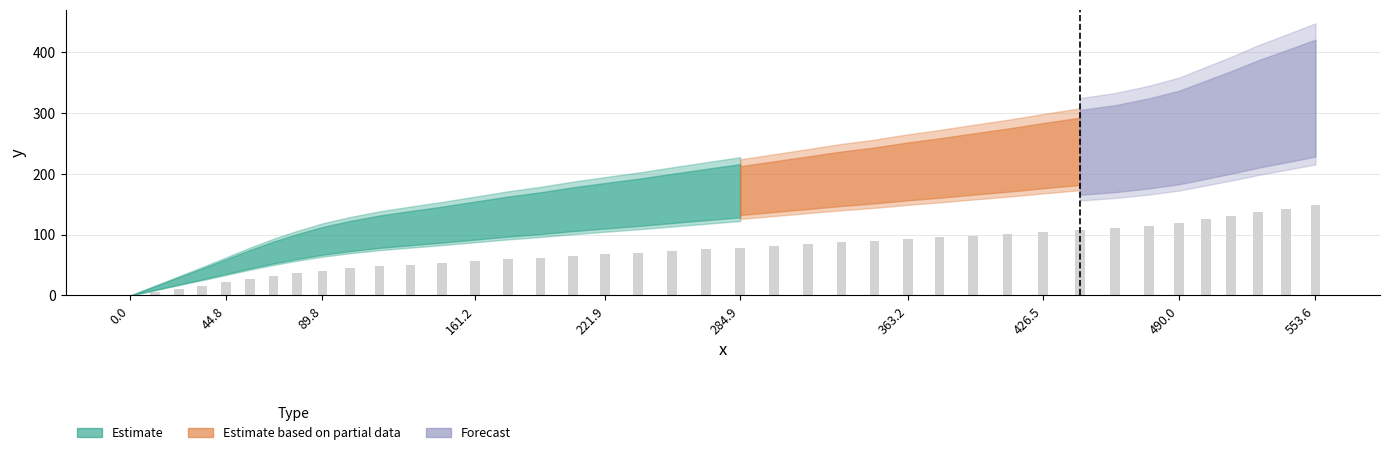

What is the greatest value displayed?

149.2